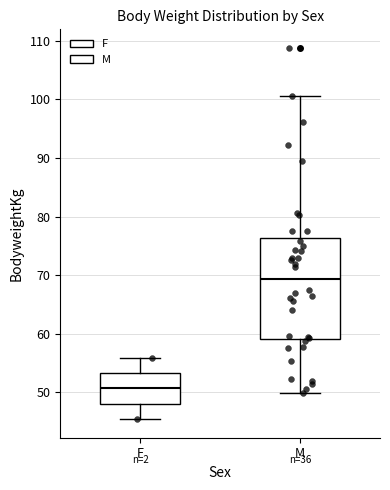

Reading left to right, read every box against the y-axis: the position of its median line, the range the box covers, and the ends of its whiskers. The values are not printed on the chart, so give them approximately, as read against the axis.

F: median 51, box 48 to 53, whiskers 45 to 56
M: median 69, box 59 to 76, whiskers 50 to 101